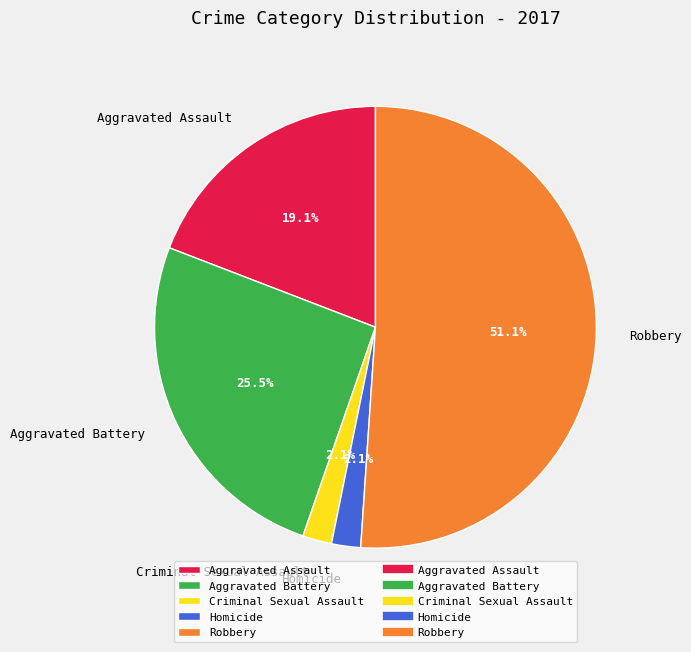

Which has a higher value, Robbery or Homicide?

Robbery